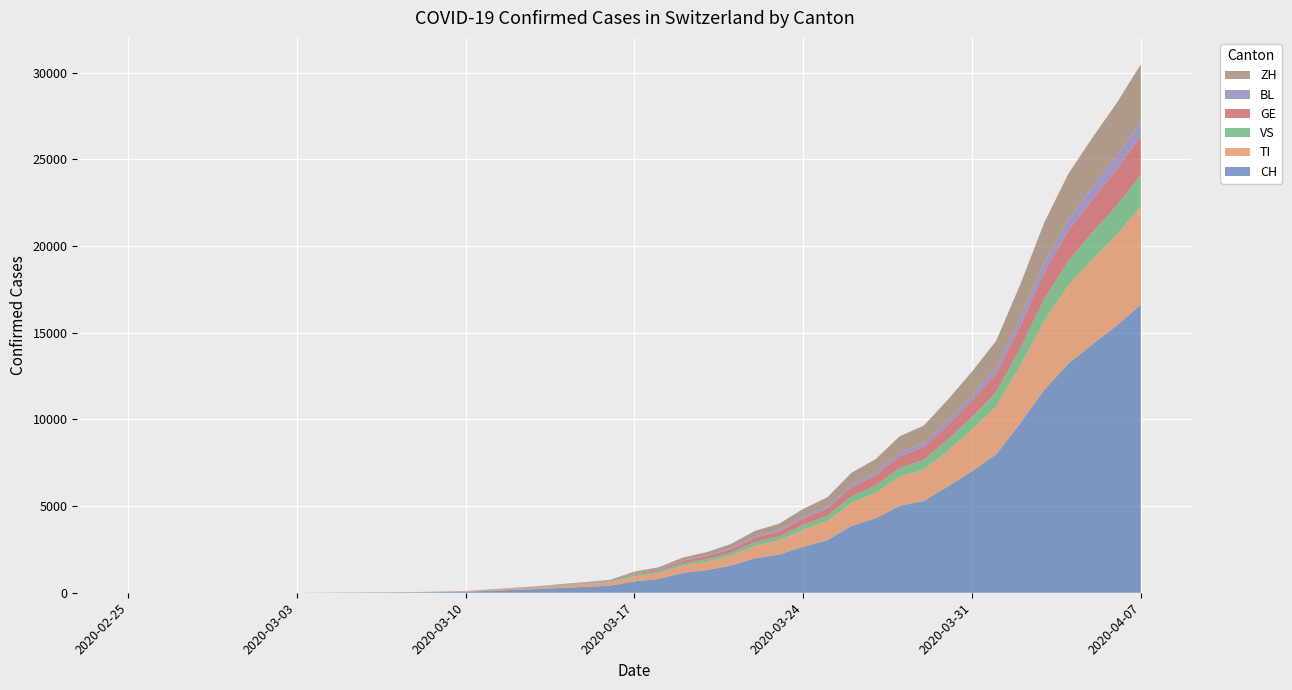

Reading left to right, transcribe all the data shown in this chart.

CH: 2020-02-25=0	2020-02-26=0	2020-02-27=0	2020-02-28=0	2020-02-29=0	2020-03-01=0	2020-03-02=0	2020-03-03=0	2020-03-08=27	2020-03-09=41	2020-03-10=56	2020-03-13=214	2020-03-14=281	2020-03-15=337	2020-03-16=407	2020-03-17=652	2020-03-18=795	2020-03-19=1139	2020-03-20=1307	2020-03-21=1565	2020-03-22=1986	2020-03-23=2200	2020-03-24=2650	2020-03-25=3028	2020-03-26=3853	2020-03-27=4288	2020-03-28=5014	2020-03-29=5294	2020-03-30=6128	2020-03-31=7014	2020-04-01=7981	2020-04-02=9765	2020-04-03=11712	2020-04-04=13213	2020-04-05=14336	2020-04-06=15412	2020-04-07=16605
TI: 2020-02-25=0	2020-02-26=0	2020-02-27=0	2020-02-28=0	2020-02-29=0	2020-03-01=0	2020-03-02=0	2020-03-03=0	2020-03-08=7	2020-03-09=16	2020-03-10=23	2020-03-13=94	2020-03-14=127	2020-03-15=161	2020-03-16=188	2020-03-17=297	2020-03-18=333	2020-03-19=425	2020-03-20=491	2020-03-21=575	2020-03-22=723	2020-03-23=814	2020-03-24=980	2020-03-25=1108	2020-03-26=1325	2020-03-27=1470	2020-03-28=1685	2020-03-29=1804	2020-03-30=2050	2020-03-31=2391	2020-04-01=2755	2020-04-02=3327	2020-04-03=3980	2020-04-04=4512	2020-04-05=4886	2020-04-06=5218	2020-04-07=5688
VS: 2020-02-25=0	2020-02-26=0	2020-02-27=0	2020-02-28=0	2020-02-29=0	2020-03-01=0	2020-03-02=0	2020-03-03=0	2020-03-08=3	2020-03-09=4	2020-03-10=4	2020-03-13=27	2020-03-14=38	2020-03-15=50	2020-03-16=64	2020-03-17=112	2020-03-18=117	2020-03-19=132	2020-03-20=143	2020-03-21=169	2020-03-22=212	2020-03-23=235	2020-03-24=289	2020-03-25=303	2020-03-26=383	2020-03-27=421	2020-03-28=500	2020-03-29=567	2020-03-30=666	2020-03-31=736	2020-04-01=825	2020-04-02=1020	2020-04-03=1244	2020-04-04=1423	2020-04-05=1574	2020-04-06=1701	2020-04-07=1809
GE: 2020-02-25=0	2020-02-26=0	2020-02-27=0	2020-02-28=0	2020-02-29=0	2020-03-01=0	2020-03-02=0	2020-03-03=0	2020-03-08=3	2020-03-09=5	2020-03-10=8	2020-03-13=19	2020-03-14=23	2020-03-15=26	2020-03-16=30	2020-03-17=66	2020-03-18=90	2020-03-19=132	2020-03-20=167	2020-03-21=203	2020-03-22=250	2020-03-23=284	2020-03-24=366	2020-03-25=415	2020-03-26=520	2020-03-27=578	2020-03-28=682	2020-03-29=727	2020-03-30=839	2020-03-31=945	2020-04-01=1059	2020-04-02=1296	2020-04-03=1553	2020-04-04=1748	2020-04-05=1898	2020-04-06=2069	2020-04-07=2232
BL: 2020-02-25=0	2020-02-26=0	2020-02-27=0	2020-02-28=0	2020-02-29=0	2020-03-01=0	2020-03-02=0	2020-03-03=0	2020-03-08=0	2020-03-09=0	2020-03-10=2	2020-03-13=4	2020-03-14=7	2020-03-15=10	2020-03-16=13	2020-03-17=21	2020-03-18=29	2020-03-19=38	2020-03-20=49	2020-03-21=62	2020-03-22=79	2020-03-23=86	2020-03-24=102	2020-03-25=127	2020-03-26=163	2020-03-27=182	2020-03-28=218	2020-03-29=237	2020-03-30=279	2020-03-31=317	2020-04-01=367	2020-04-02=452	2020-04-03=551	2020-04-04=635	2020-04-05=703	2020-04-06=762	2020-04-07=833
ZH: 2020-02-25=0	2020-02-26=0	2020-02-27=0	2020-02-28=0	2020-02-29=0	2020-03-01=0	2020-03-02=0	2020-03-03=0	2020-03-08=3	2020-03-09=4	2020-03-10=7	2020-03-13=20	2020-03-14=28	2020-03-15=35	2020-03-16=46	2020-03-17=72	2020-03-18=99	2020-03-19=157	2020-03-20=185	2020-03-21=233	2020-03-22=318	2020-03-23=361	2020-03-24=450	2020-03-25=521	2020-03-26=672	2020-03-27=762	2020-03-28=925	2020-03-29=1007	2020-03-30=1175	2020-03-31=1353	2020-04-01=1541	2020-04-02=1915	2020-04-03=2322	2020-04-04=2640	2020-04-05=2863	2020-04-06=3084	2020-04-07=3308